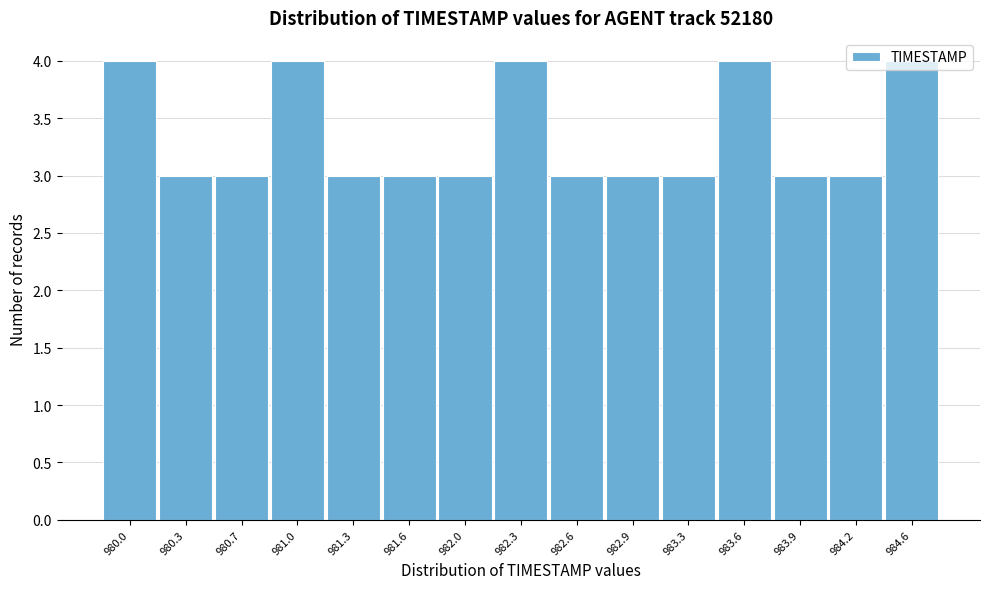

What is the average value?

3